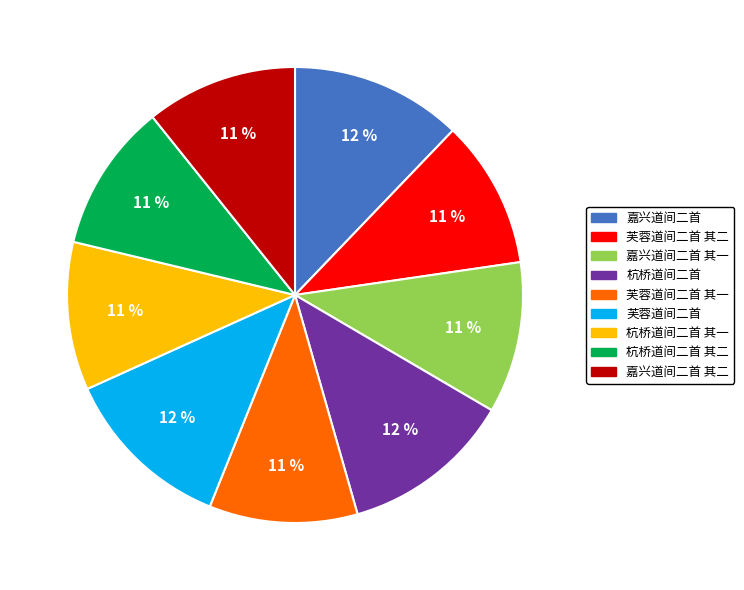

Approximately how many times larger is the value at 嘉兴道间二首 其一 compared to 杭桥道间二首?

0.9